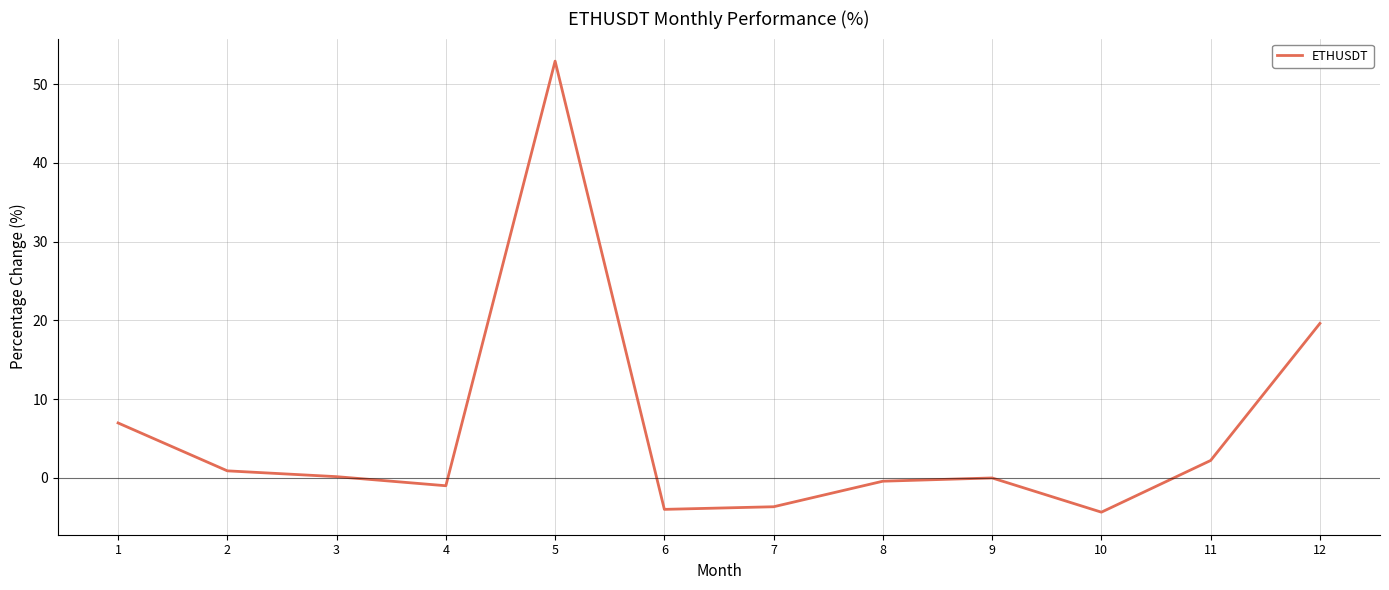

What is the change in value from 5 to 6?

-56.9